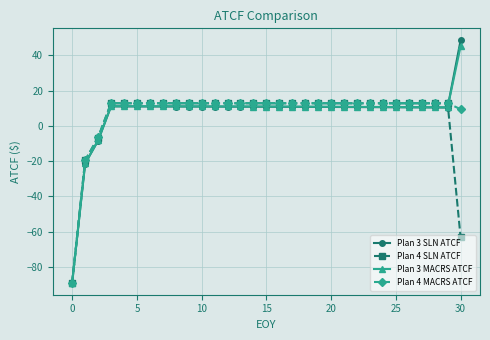

What is the value of the Plan 4 MACRS ATCF point at the 9th from the left?

12.9